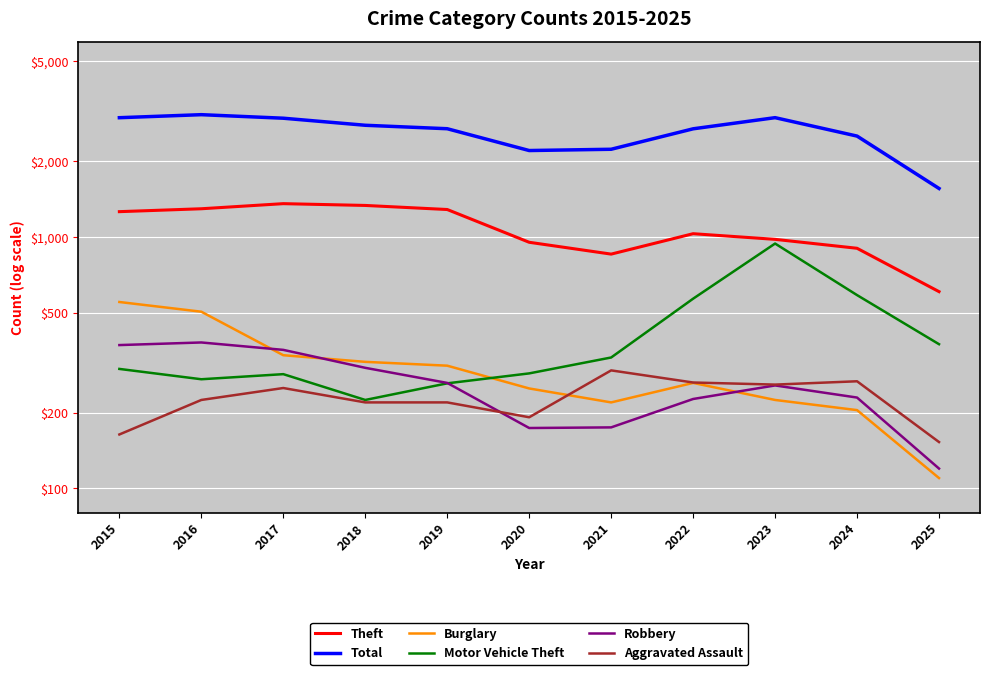

What is the difference between the highest and lowest values at 2024?

2319